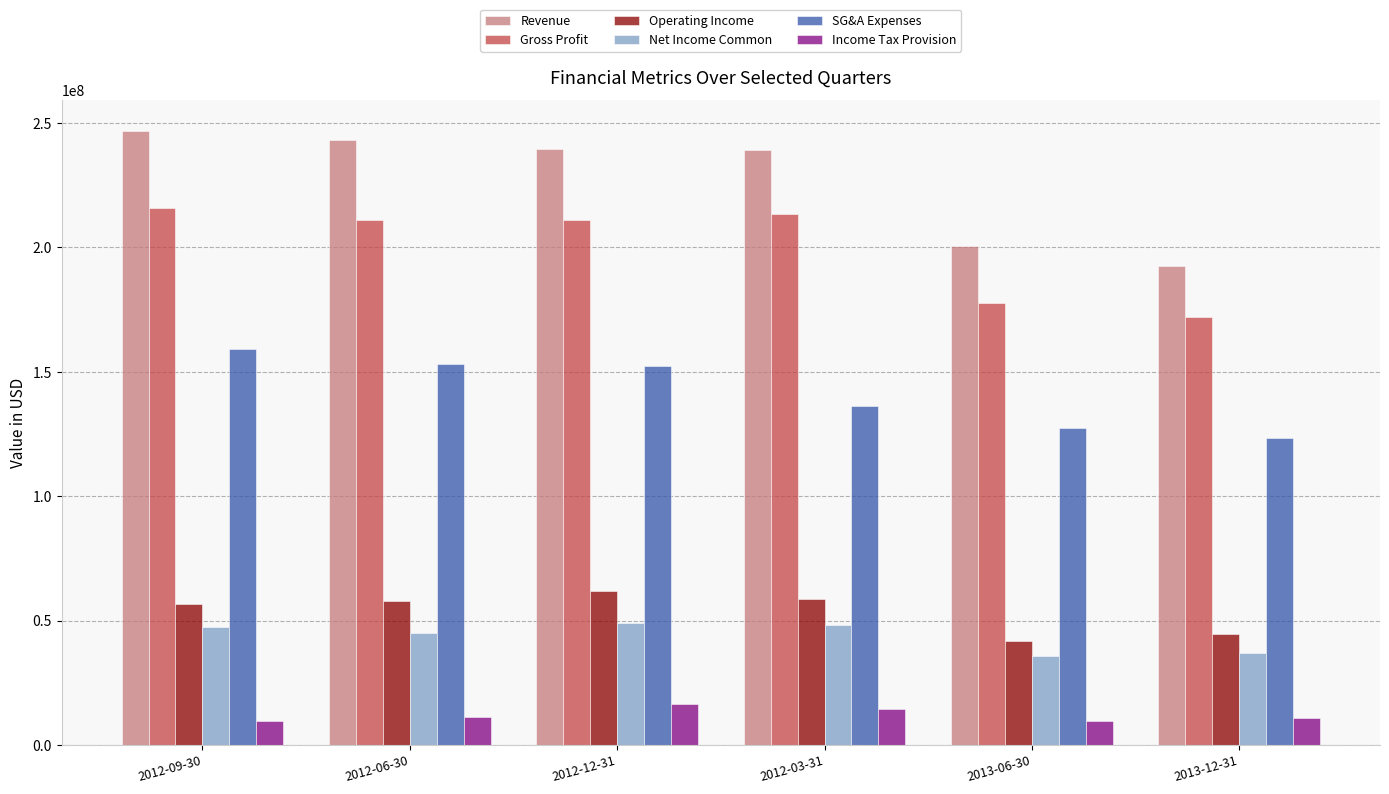

How many data points in SG&A Expenses are less than 152466000?

3